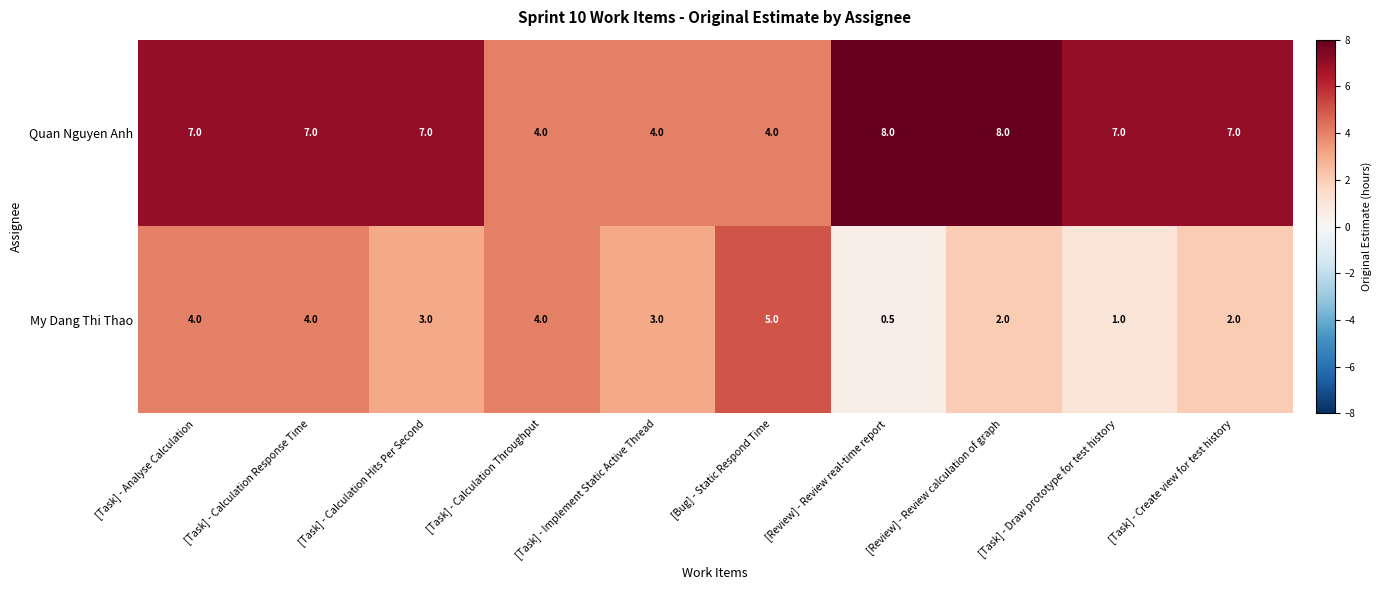

At [Review] - Review real-time report, list the series in order from largest to smallest.

Quan Nguyen Anh, My Dang Thi Thao